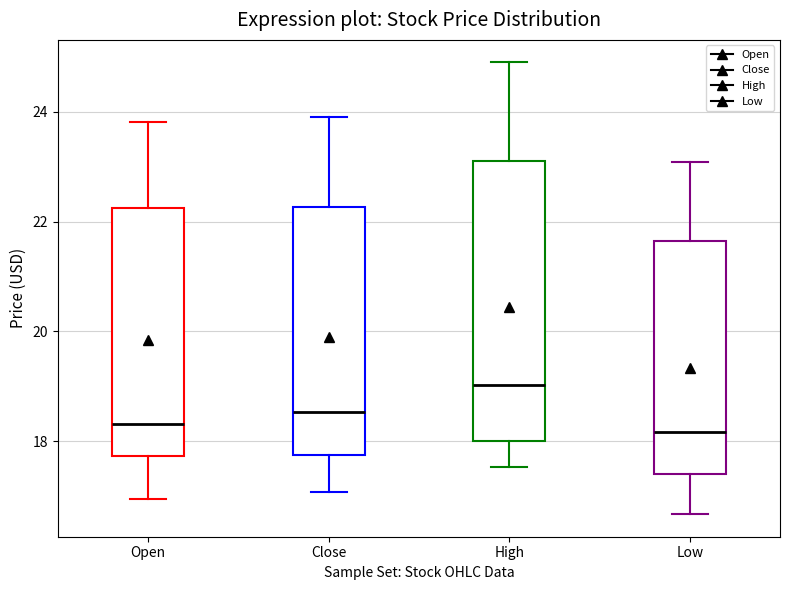

Which box's median line is the highest?

High